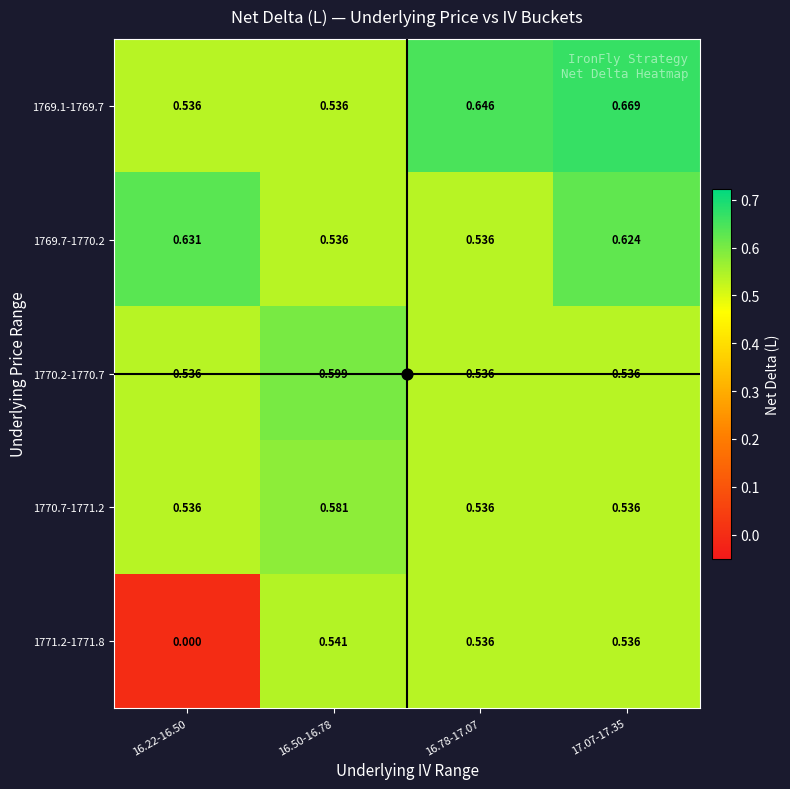

How many data points does each series have?

4